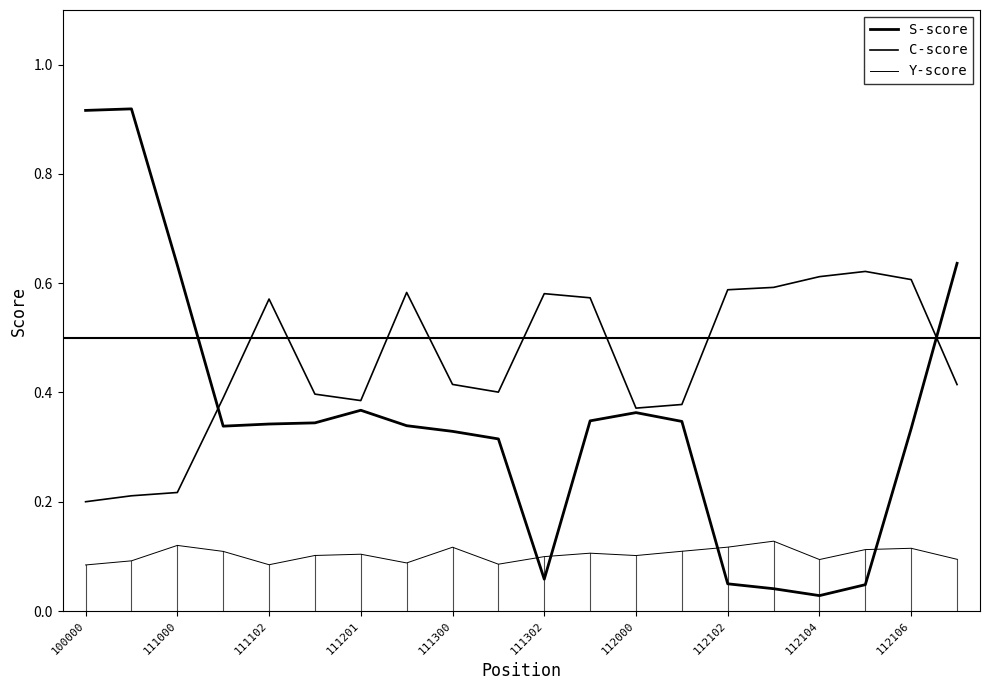

Which series has the largest total across all categories?

C-score